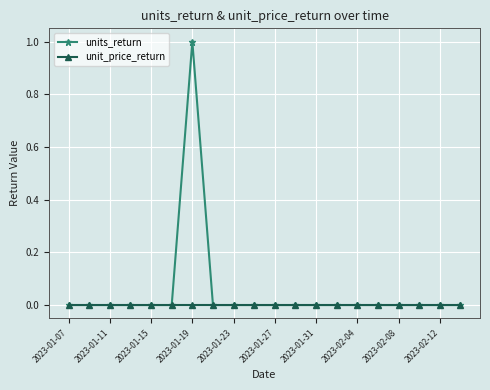

Which series has the largest range (max minus min)?

units_return